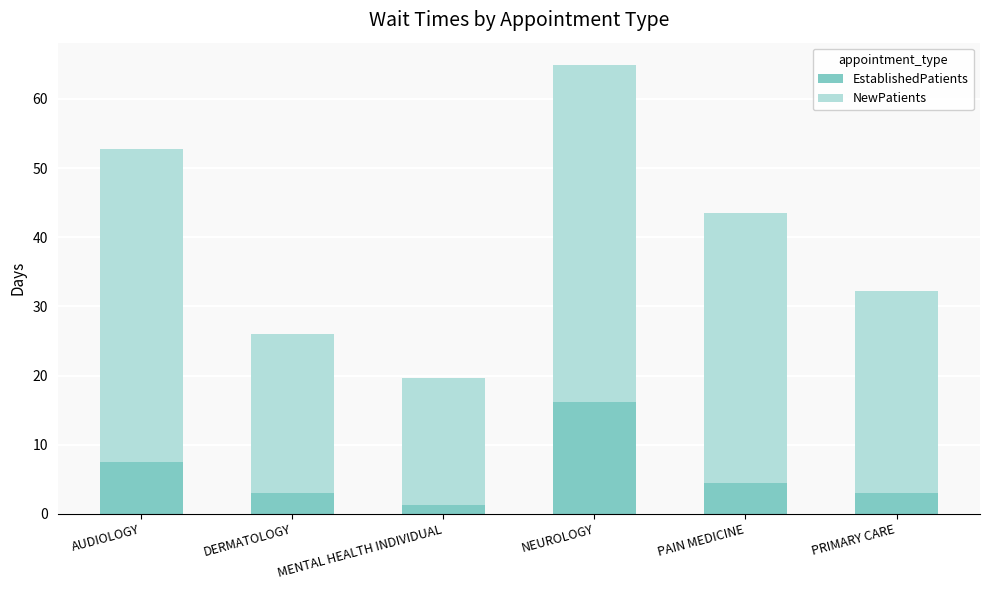

Is it true that EstablishedPatients equals 3.0 at PRIMARY CARE?

True